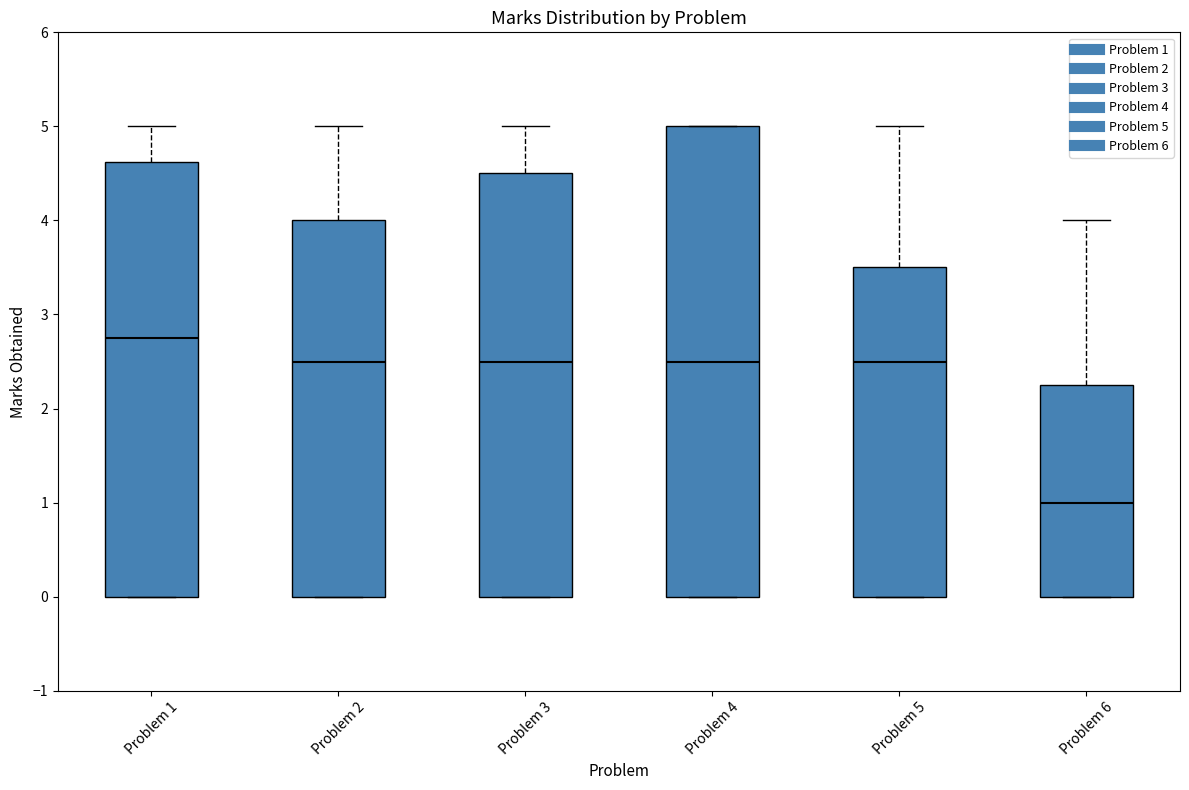

Comparing the boxes themselves (not the whiskers), which one is the tallest?

Problem 4